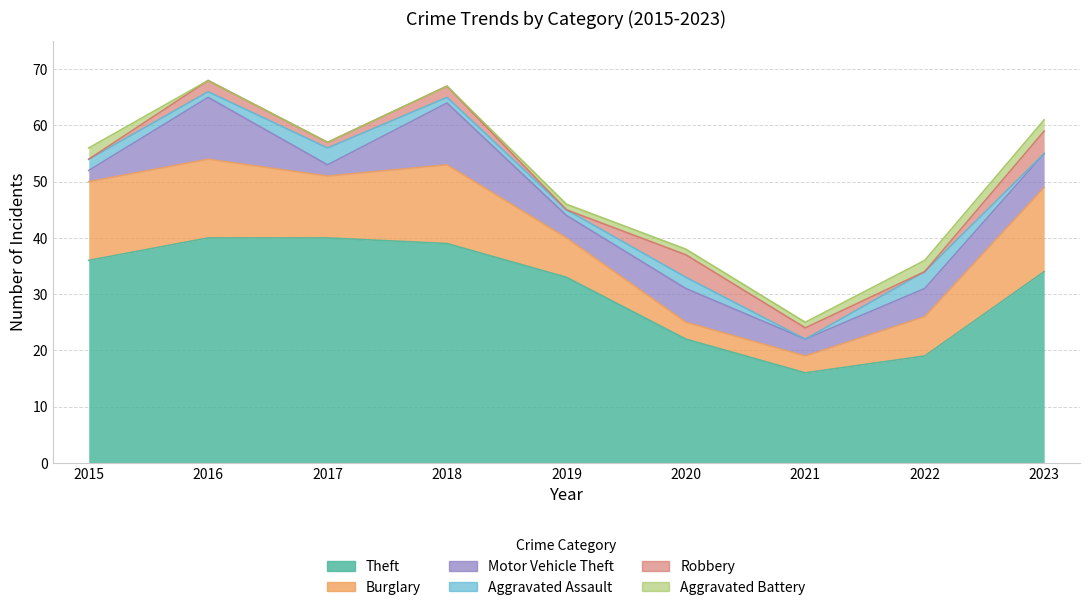

How many lines are shown in the chart?

6